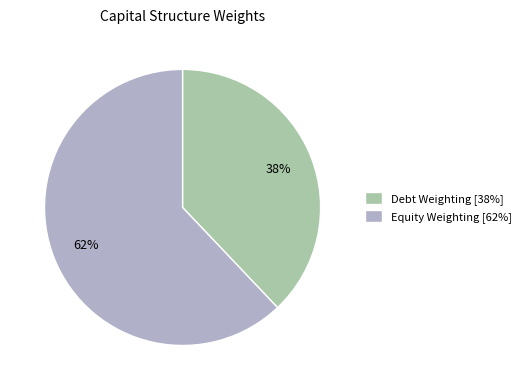

Is it true that Debt Weighting is 32% of the pie?

False